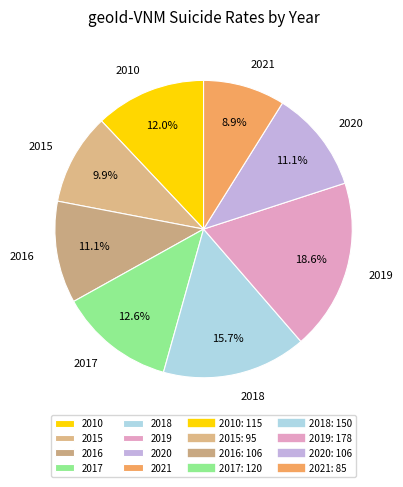

To the nearest percent, what portion does 2021 represent?

9%